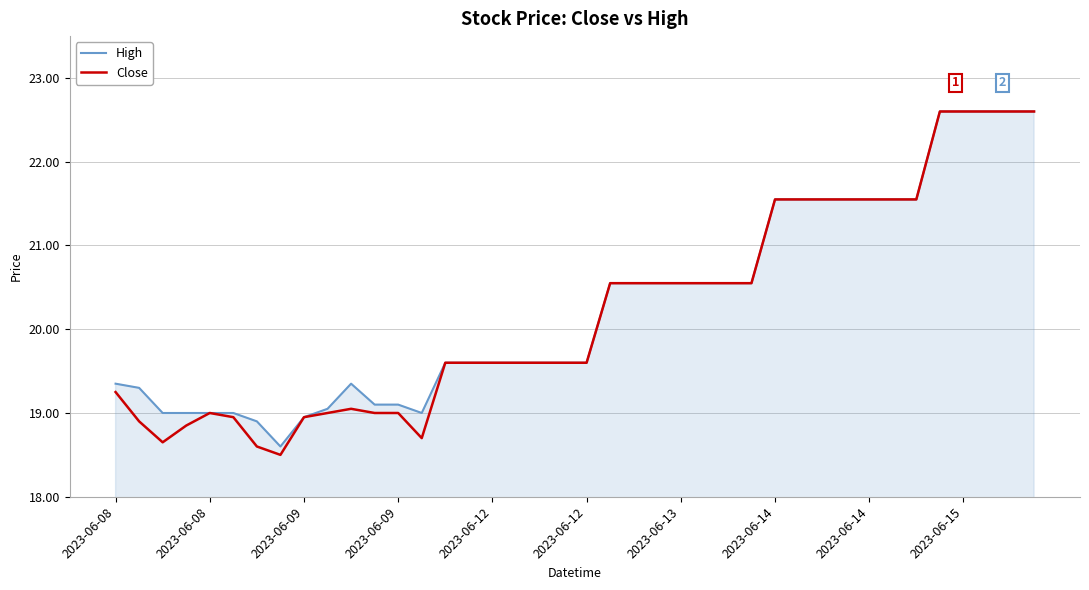

What is the maximum value shown in the chart?

22.6